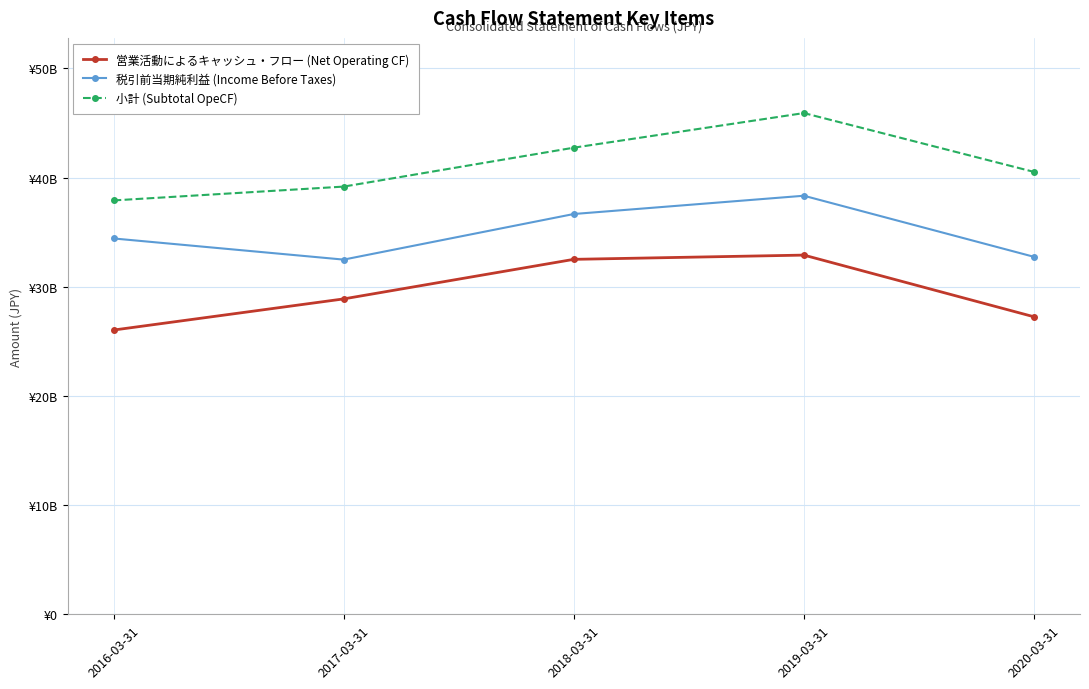

The 営業活動によるキャッシュ・フロー (Net Operating CF) series shows 32505000000 at 2018-03-31. True or false?

True